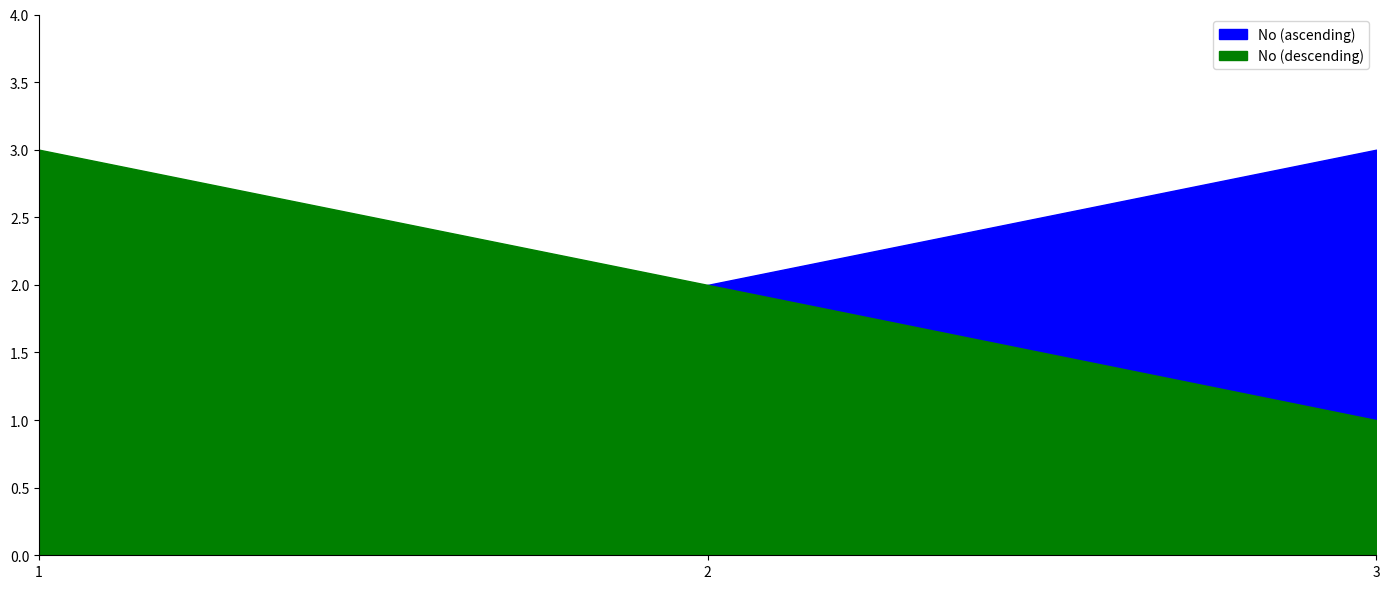

How many data points does each series have?

3